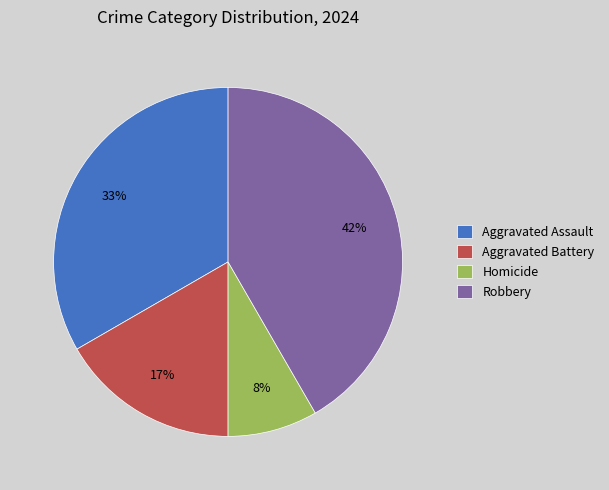

Does Aggravated Battery represent more than half of the total?

No